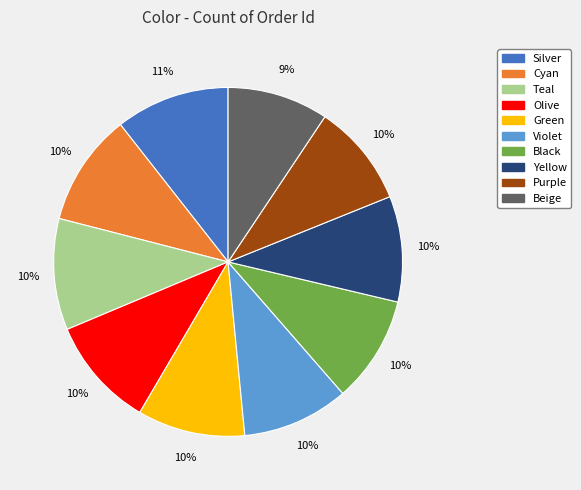

To the nearest percent, what is the combined percentage of Green and Olive?

20%